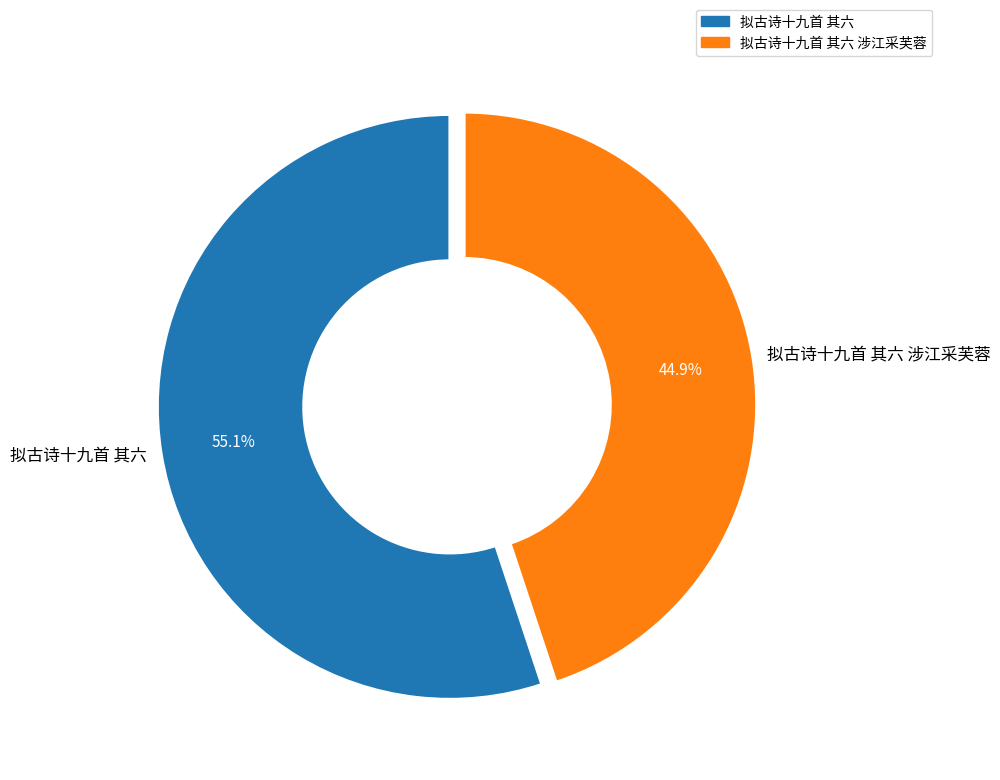

How many segments does this pie chart have?

2